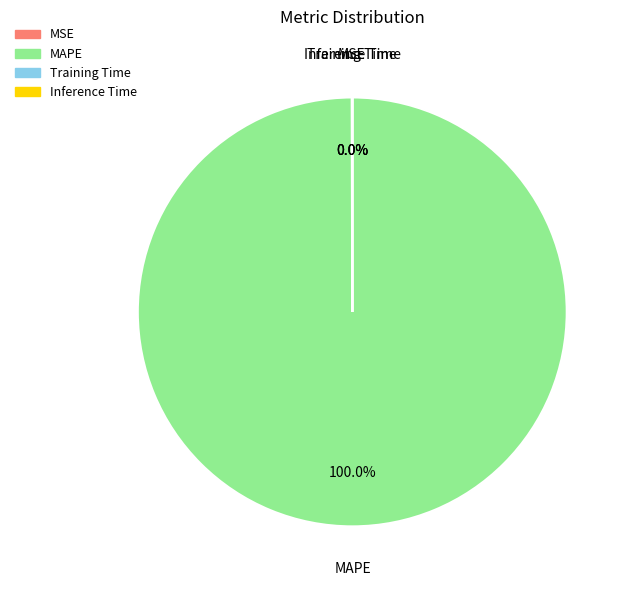

Is there any slice that represents more than half of the pie?

Yes